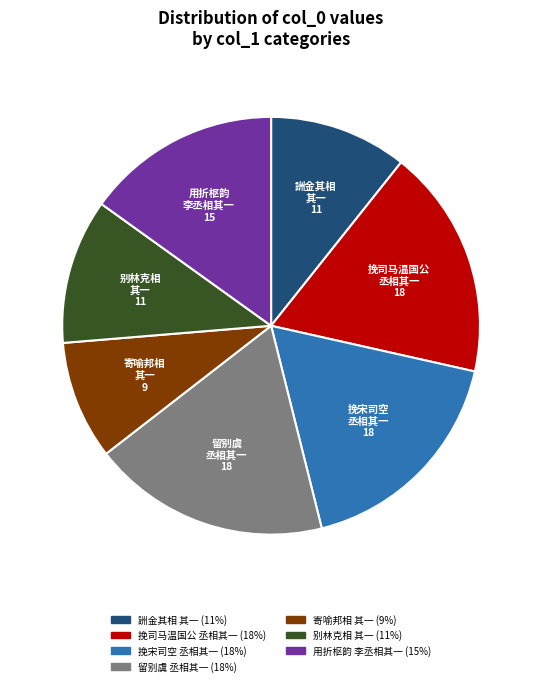

How many segments does this pie chart have?

7